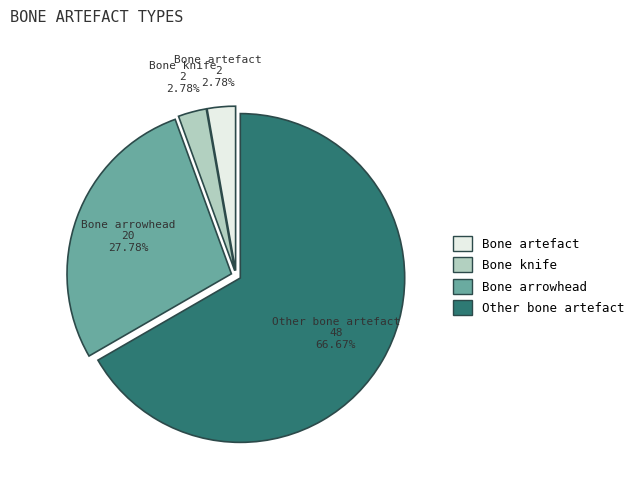

Which slice represents more than half of the pie?

Other bone artefact